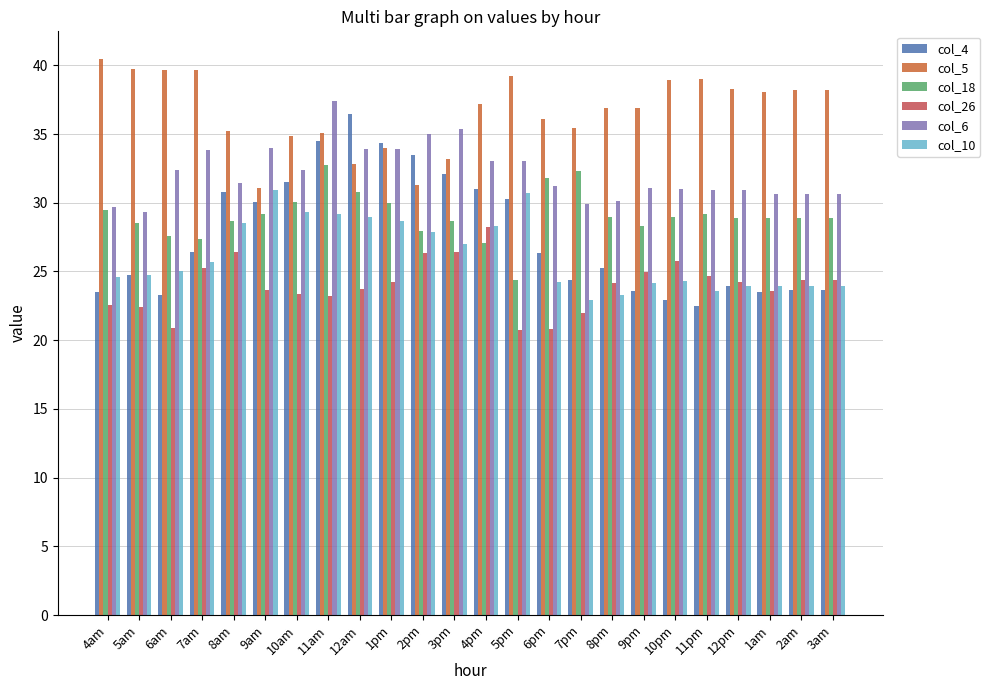

At which category is the sum across all series the highest?

11am